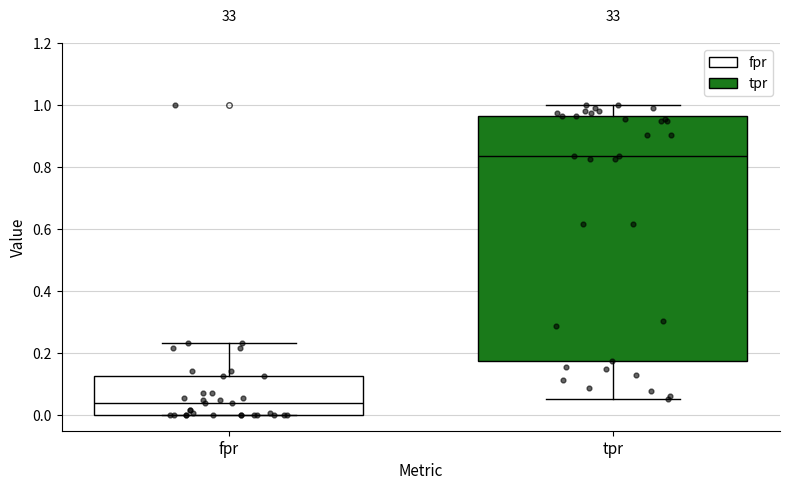

Reading left to right, read every box against the y-axis: the position of its median line, the range the box covers, and the ends of its whiskers. The values are not printed on the chart, so give them approximately, as read against the axis.

fpr: median 0.04, box 0.00 to 0.12, whiskers 0.00 to 0.24
tpr: median 0.84, box 0.18 to 0.96, whiskers 0.06 to 1.00